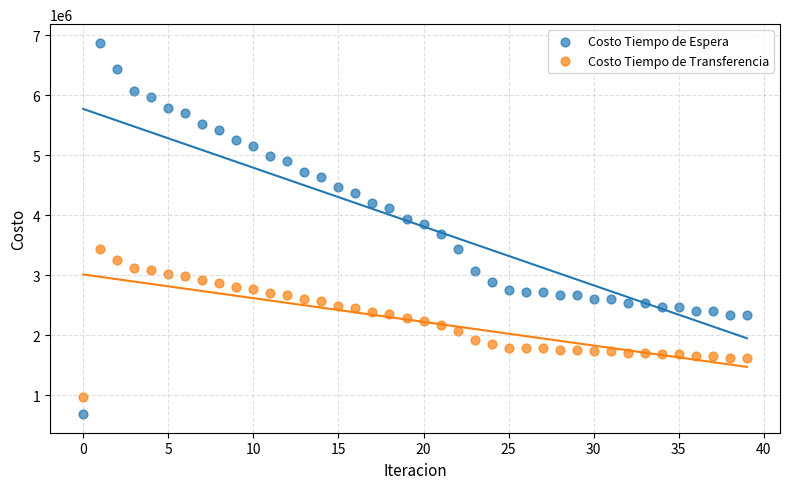

What are all the series names shown in the legend?

Costo Tiempo de Espera, Costo Tiempo de Transferencia